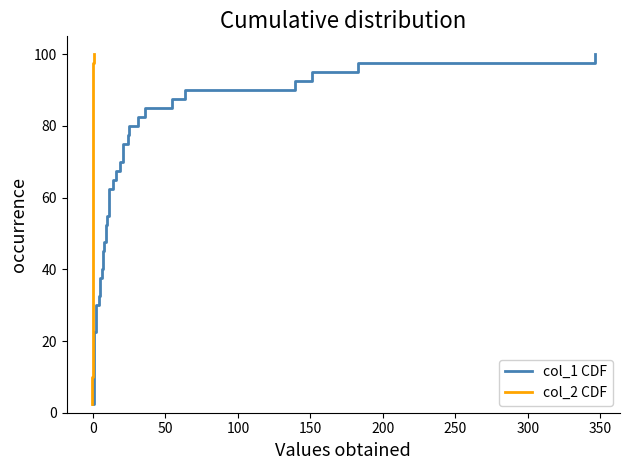

Count the number of data series in this chart.

2